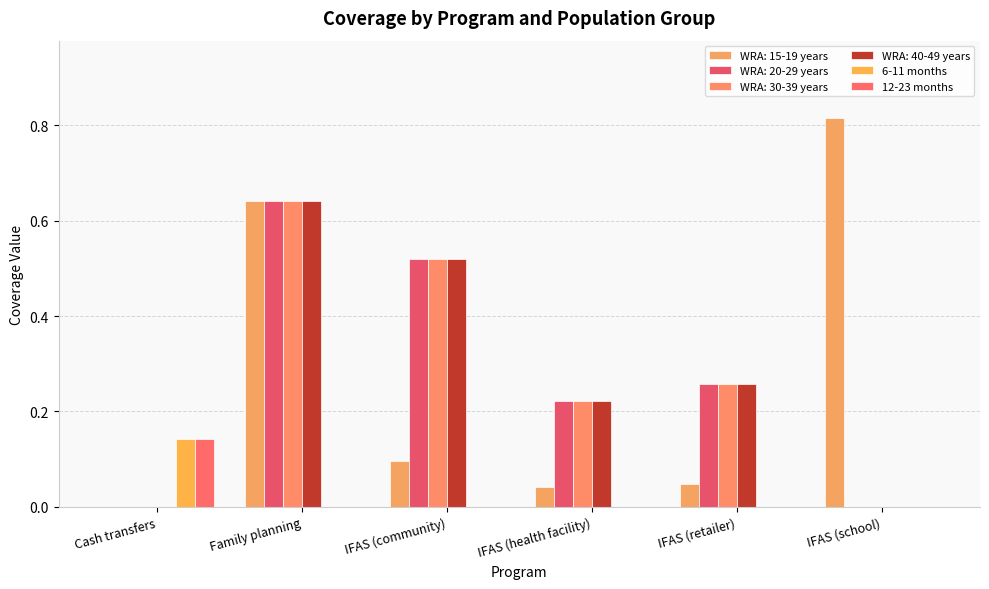

How many categories are shown in the chart?

6